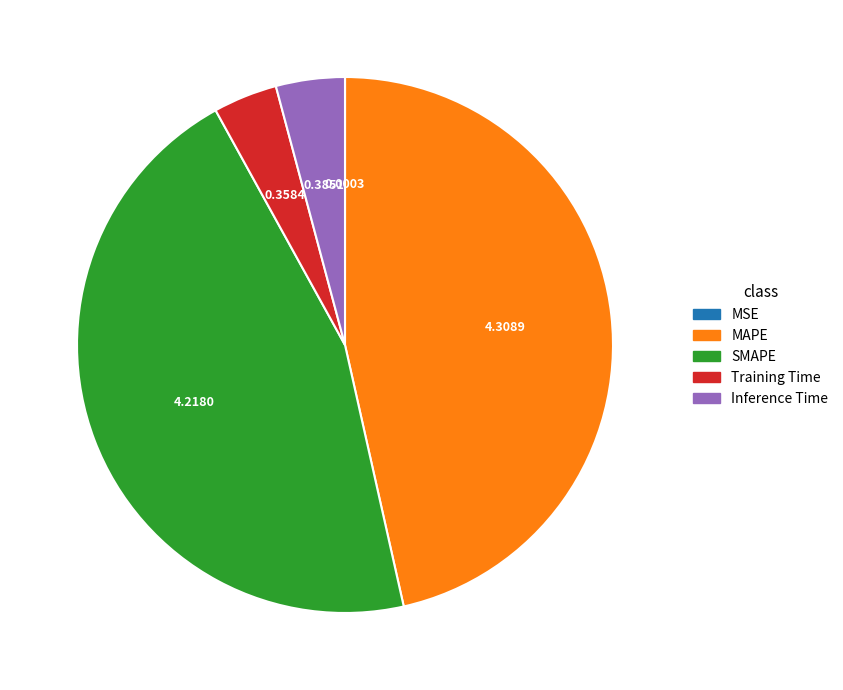

Which category has the biggest portion of the pie?

MAPE